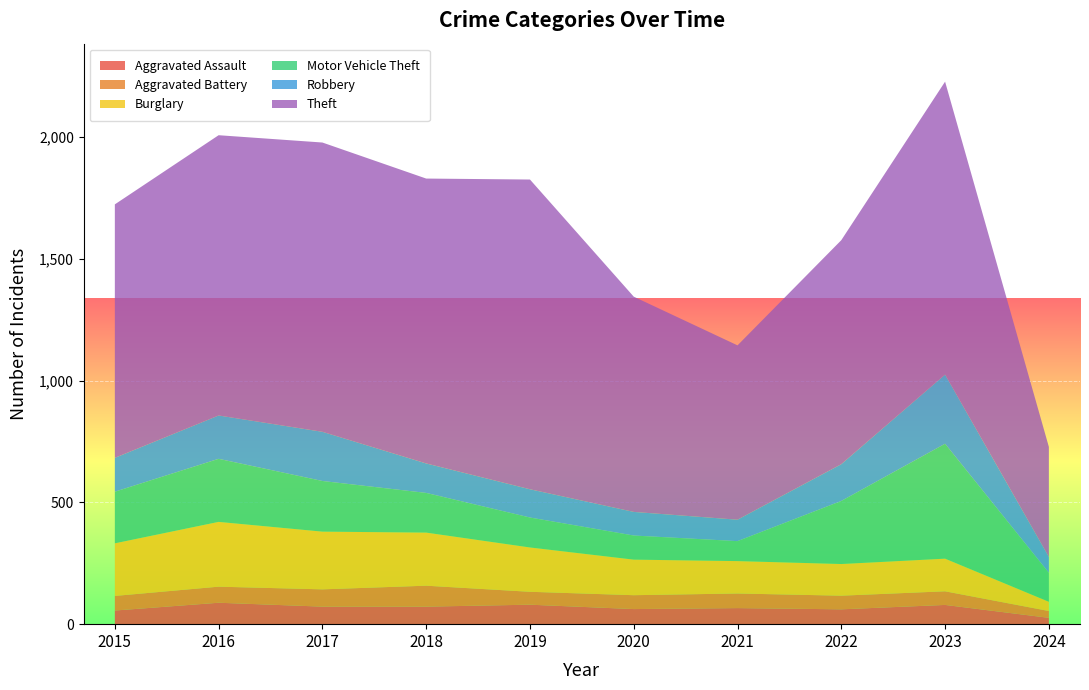

Reading left to right, list all the values displayed in this chart.

Aggravated Assault: 2015=56	2016=88	2017=72	2018=72	2019=80	2020=62	2021=66	2022=61	2023=79	2024=26
Aggravated Battery: 2015=60	2016=66	2017=71	2018=86	2019=53	2020=57	2021=60	2022=56	2023=56	2024=28
Burglary: 2015=216	2016=266	2017=237	2018=218	2019=182	2020=146	2021=133	2022=130	2023=134	2024=38
Motor Vehicle Theft: 2015=212	2016=259	2017=208	2018=163	2019=123	2020=99	2021=82	2022=259	2023=472	2024=119
Robbery: 2015=139	2016=178	2017=202	2018=121	2019=116	2020=97	2021=88	2022=151	2023=284	2024=65
Theft: 2015=1041	2016=1151	2017=1188	2018=1170	2019=1272	2020=884	2021=716	2022=920	2023=1203	2024=452